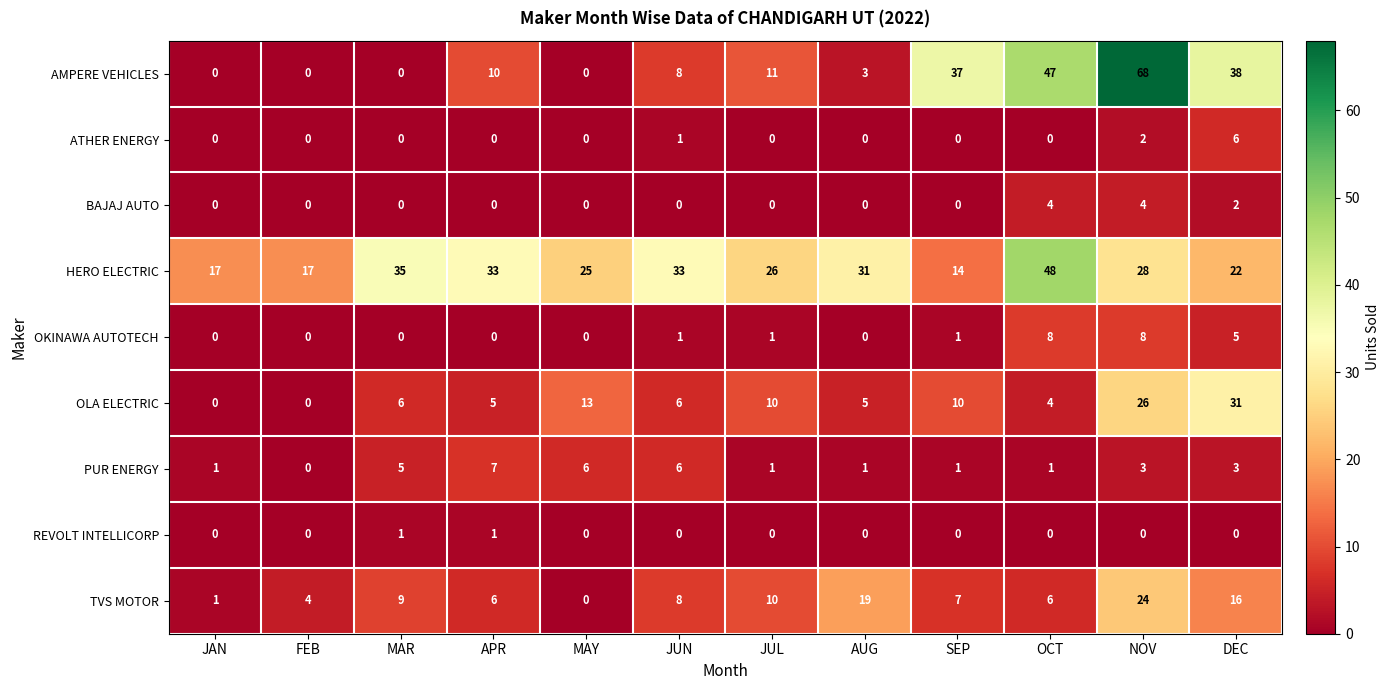

What is the difference between the maximum and minimum values in the HERO ELECTRIC series?

34